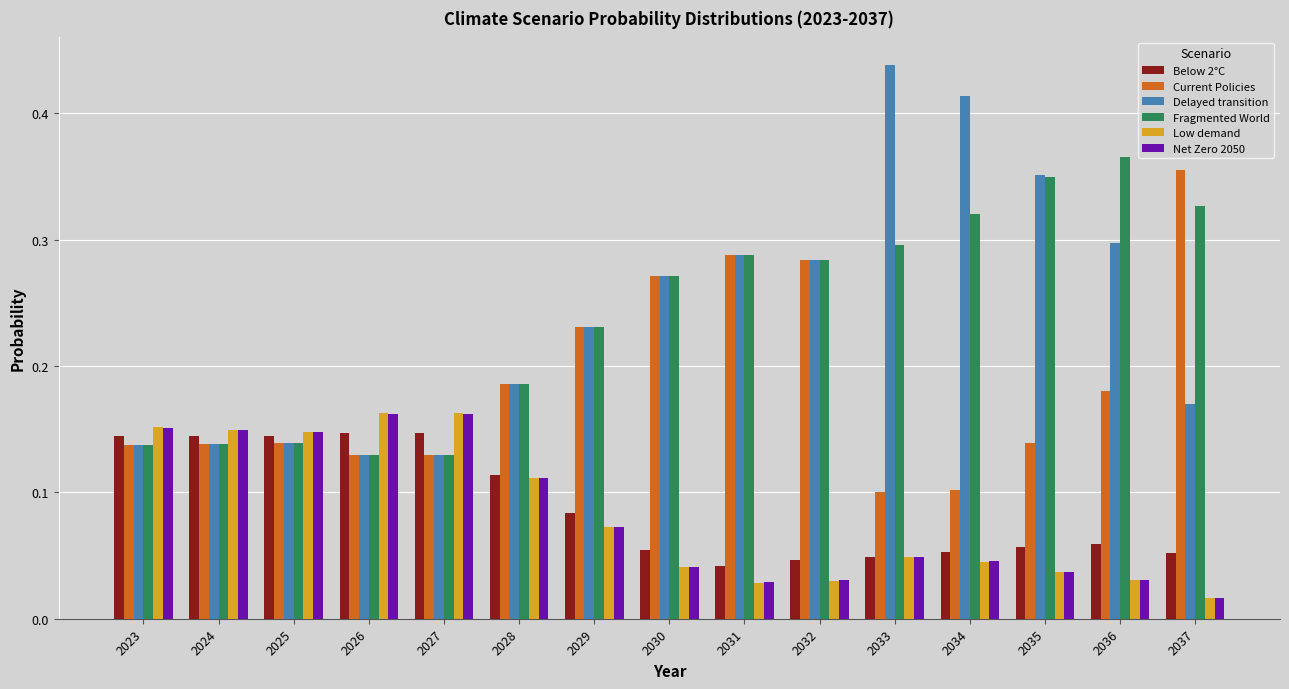

The value of Delayed transition at 2031 is 0.3. True or false?

True